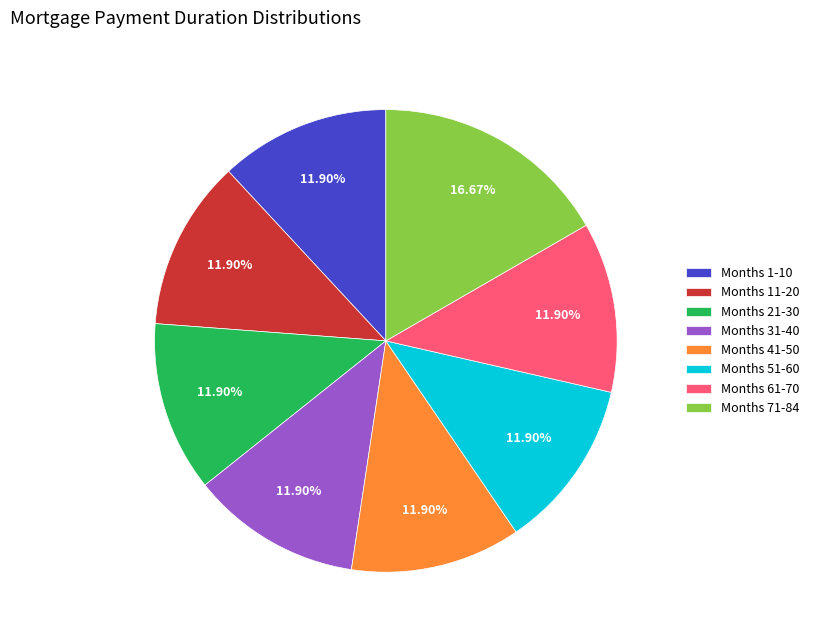

Is there a majority slice in this chart?

No